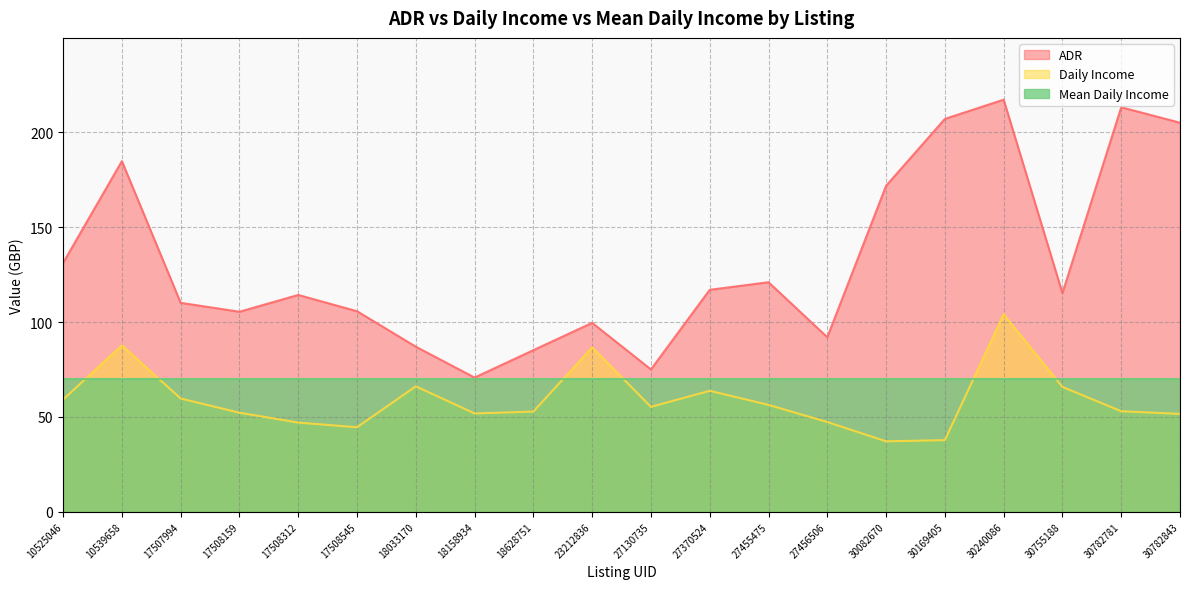

In ADR, how many points are higher than both neighbors (excluding endpoints)?

6